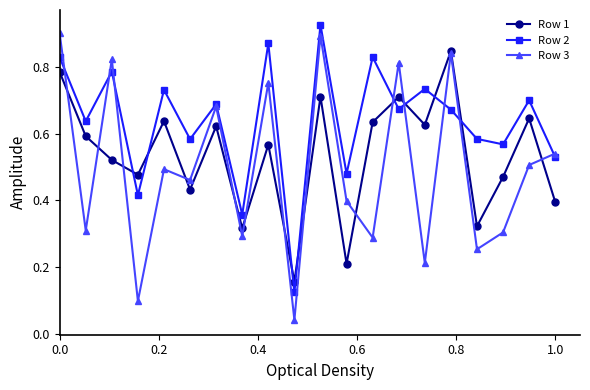

Rank the series by their average value, from lowest to highest.

Row 3, Row 1, Row 2